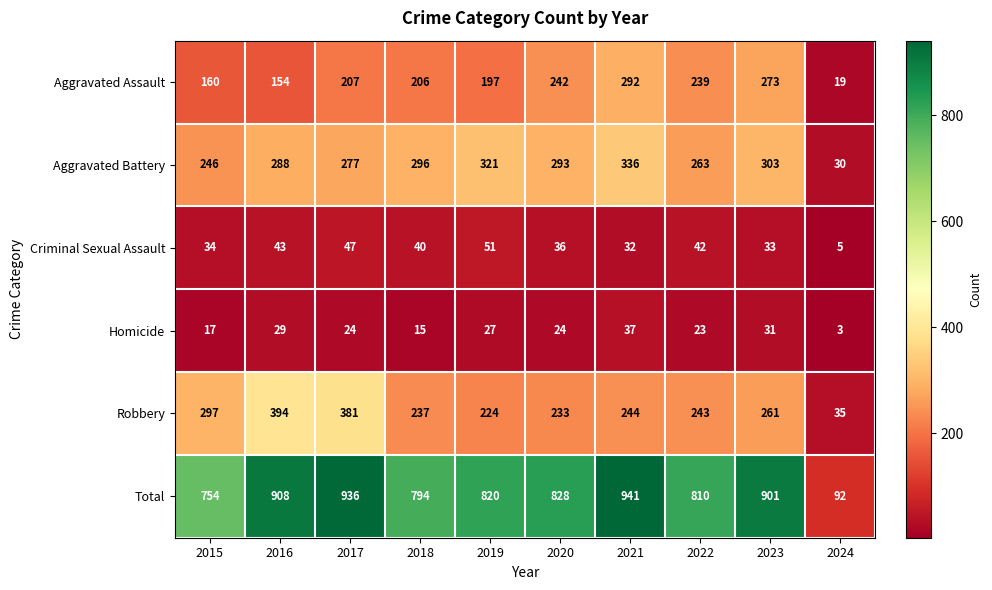

At which label does Total first exceed 828?

2016